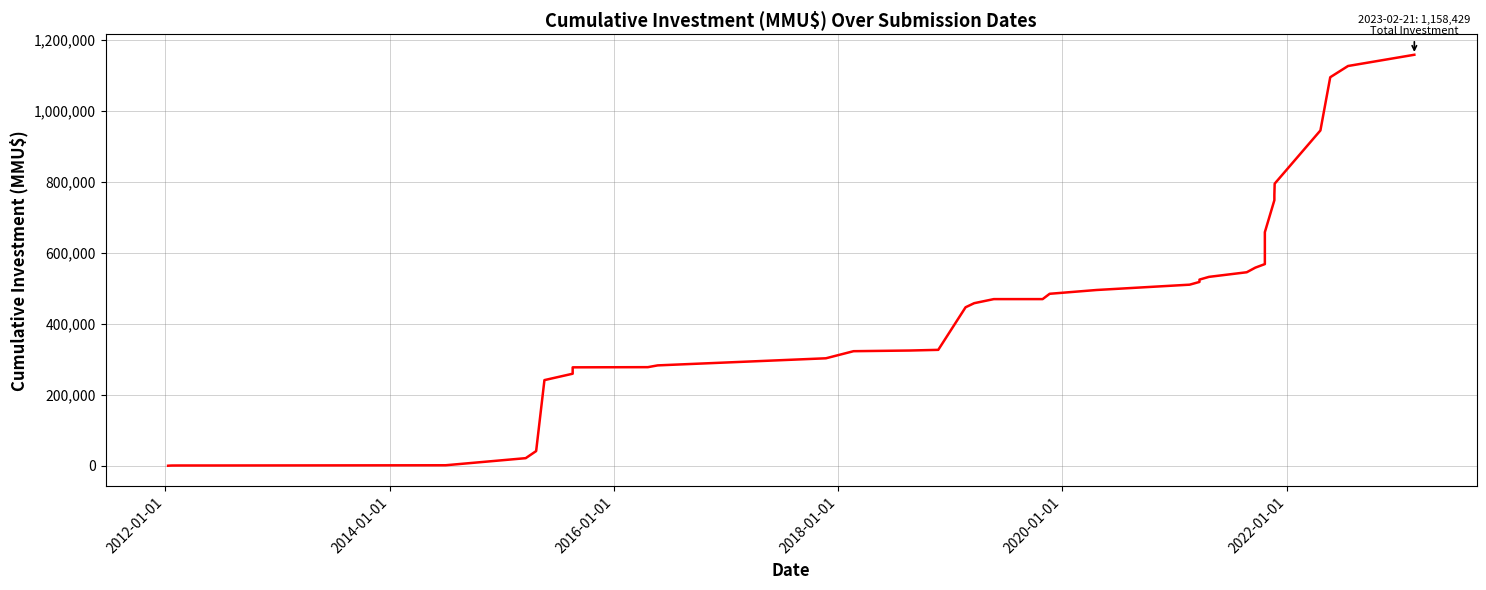

True or false: the data shows 364 at 2014-01-01.

False